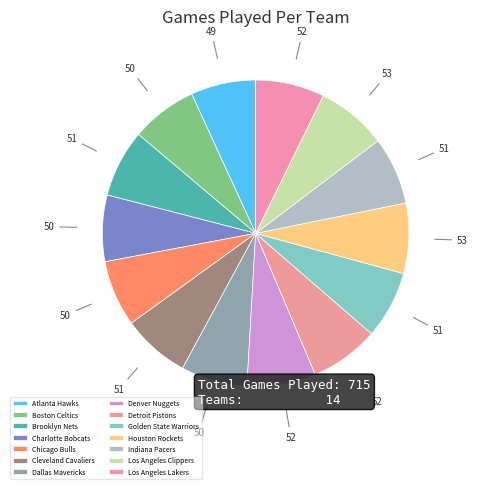

Do Charlotte Bobcats and Chicago Bulls together represent more than half of the pie?

No